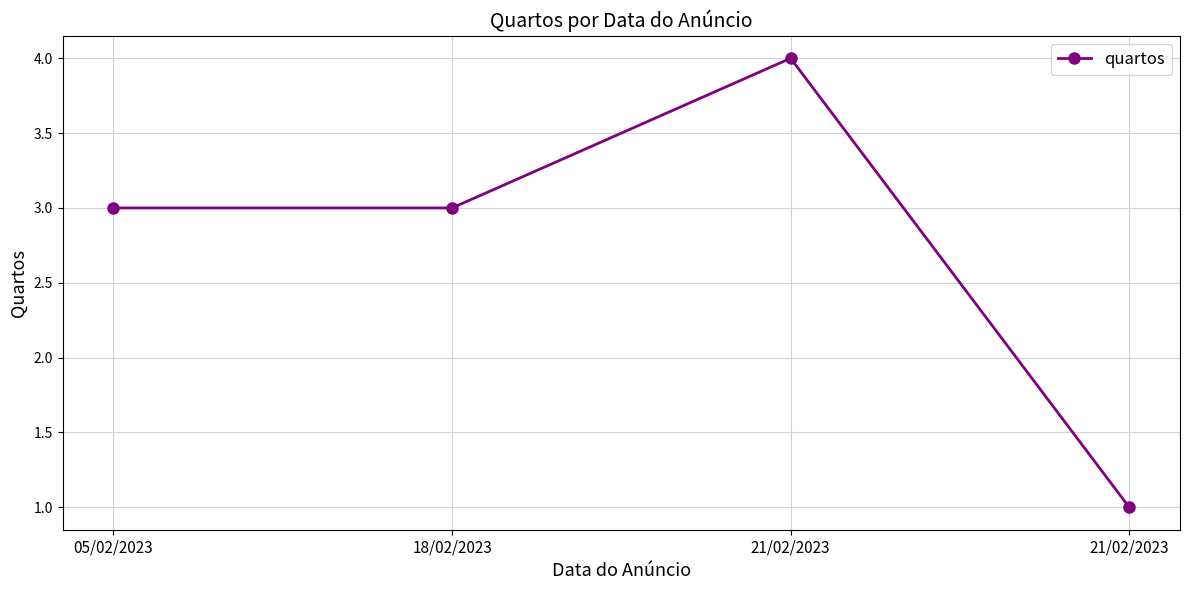

Reading right to left, extract all data points from this chart.

1	4	3	3